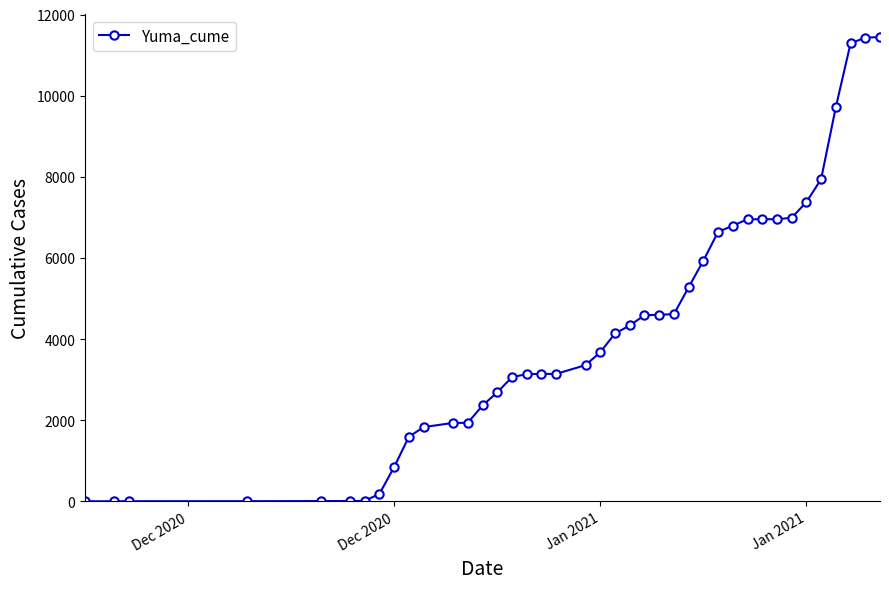

What is the average value?

4172